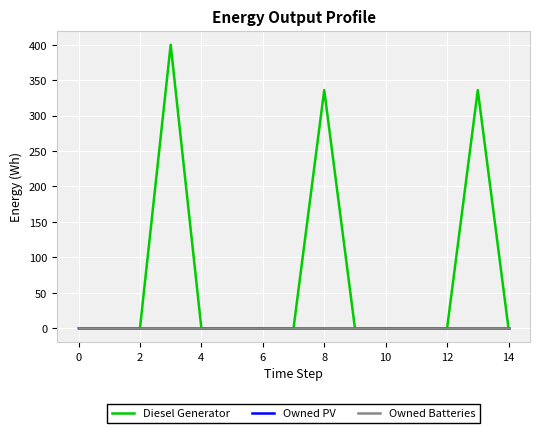

Which series has the largest range (max minus min)?

Diesel Generator